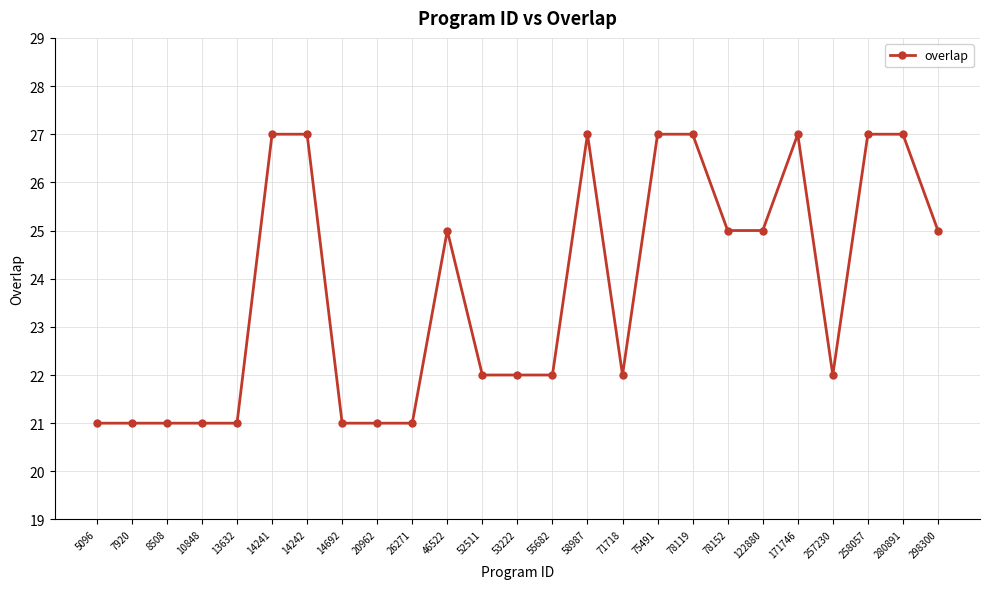

The value at 20962 is 21. True or false?

True